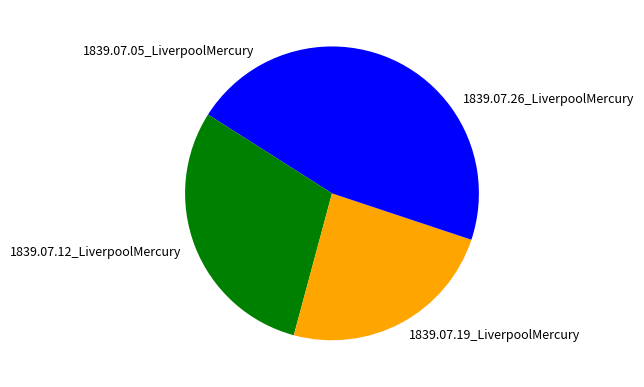

Which has a higher value, 1839.07.05_LiverpoolMercury or 1839.07.19_LiverpoolMercury?

1839.07.19_LiverpoolMercury